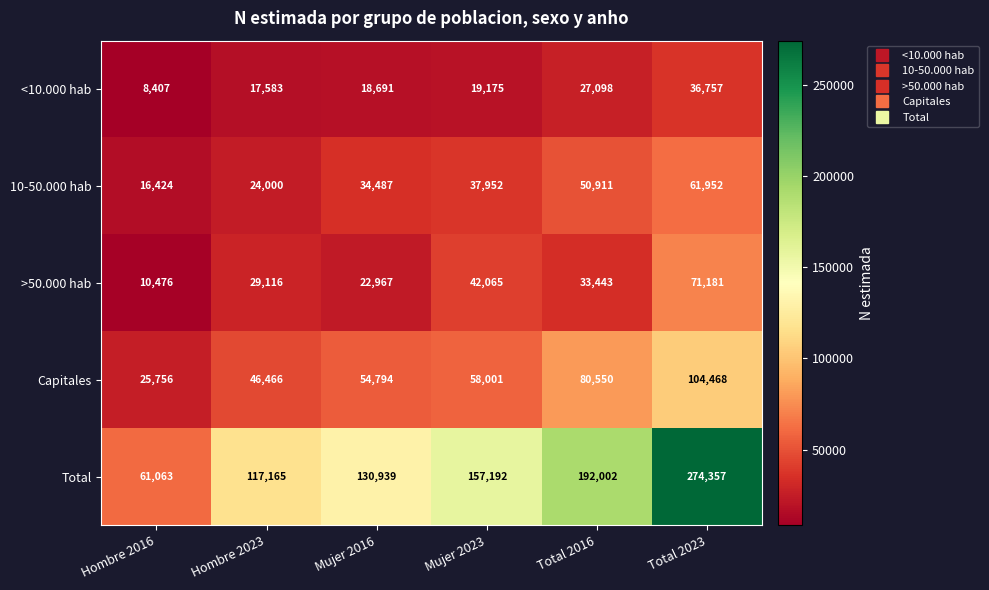

Rank the categories by <10.000 hab value from lowest to highest.

Hombre 2016, Hombre 2023, Mujer 2016, Mujer 2023, Total 2016, Total 2023